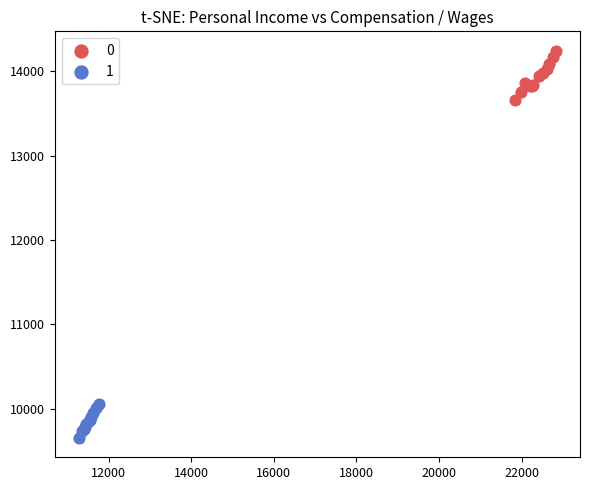

Which series reaches the minimum Y coordinate?

1